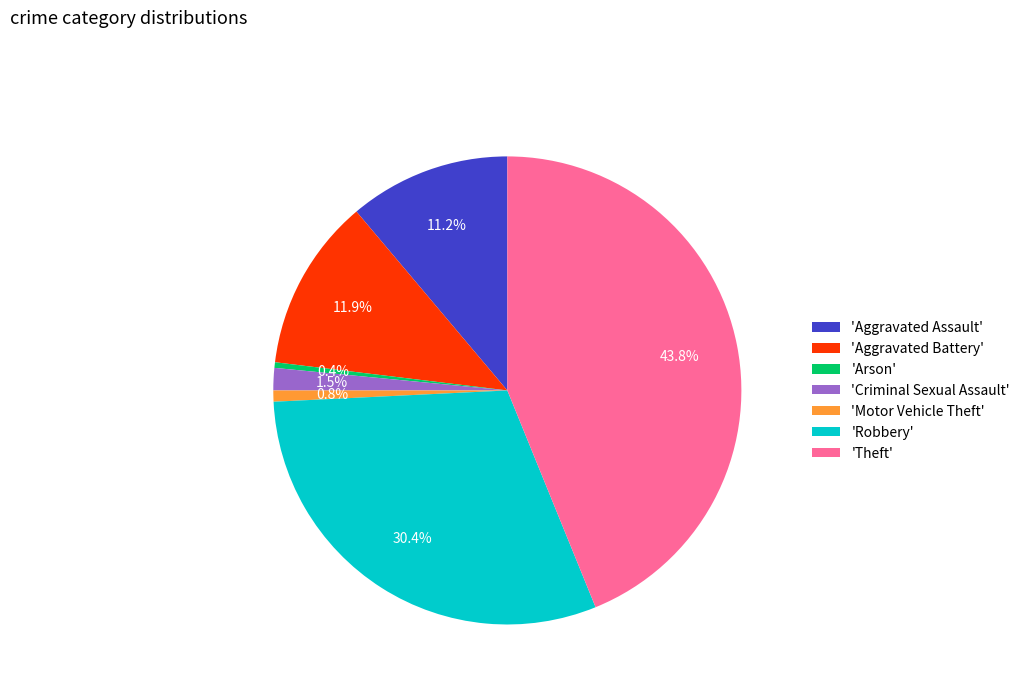

Which has a higher value, 'Aggravated Assault' or 'Robbery'?

'Robbery'